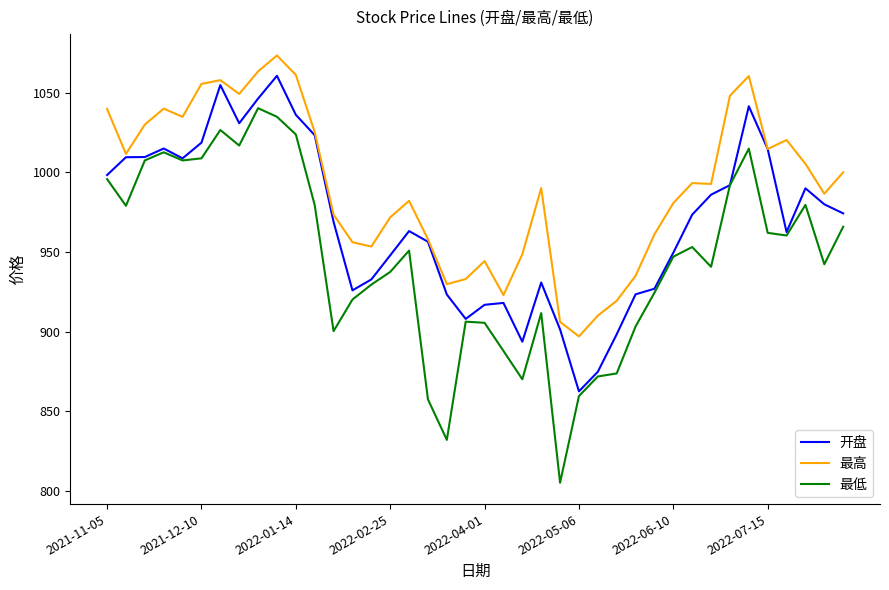

List the series in order of their peak value, highest first.

最高, 开盘, 最低